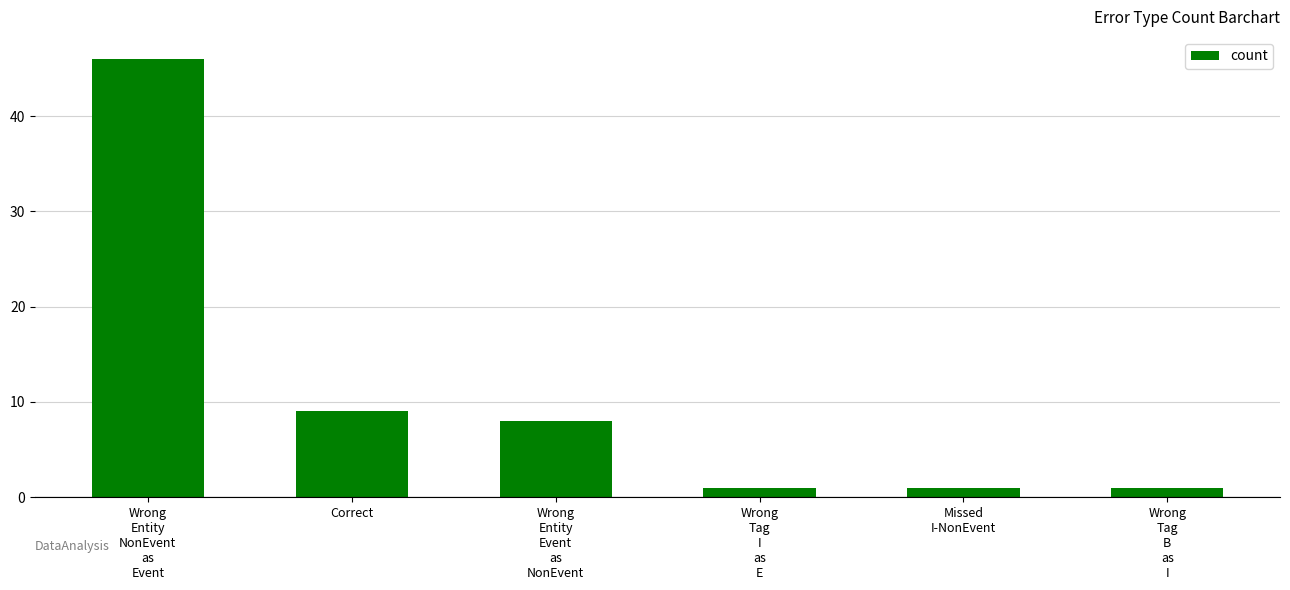

The chart shows a value of 9 at Correct. True or false?

True